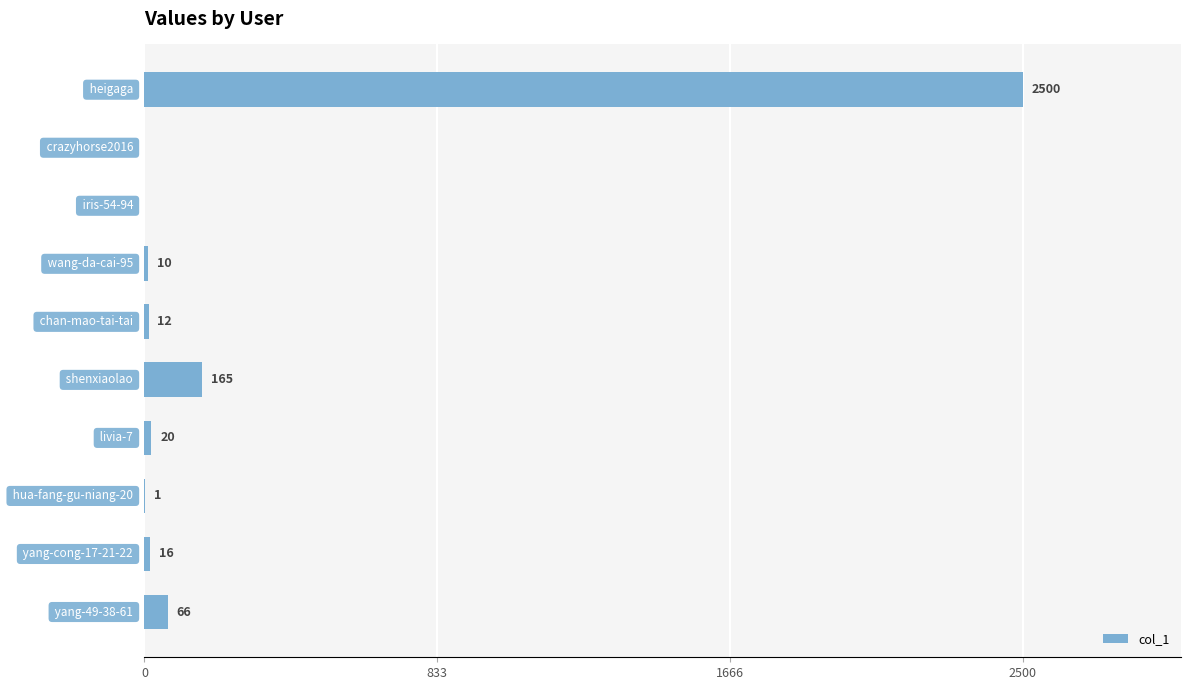

What is the sum of all values?

2790